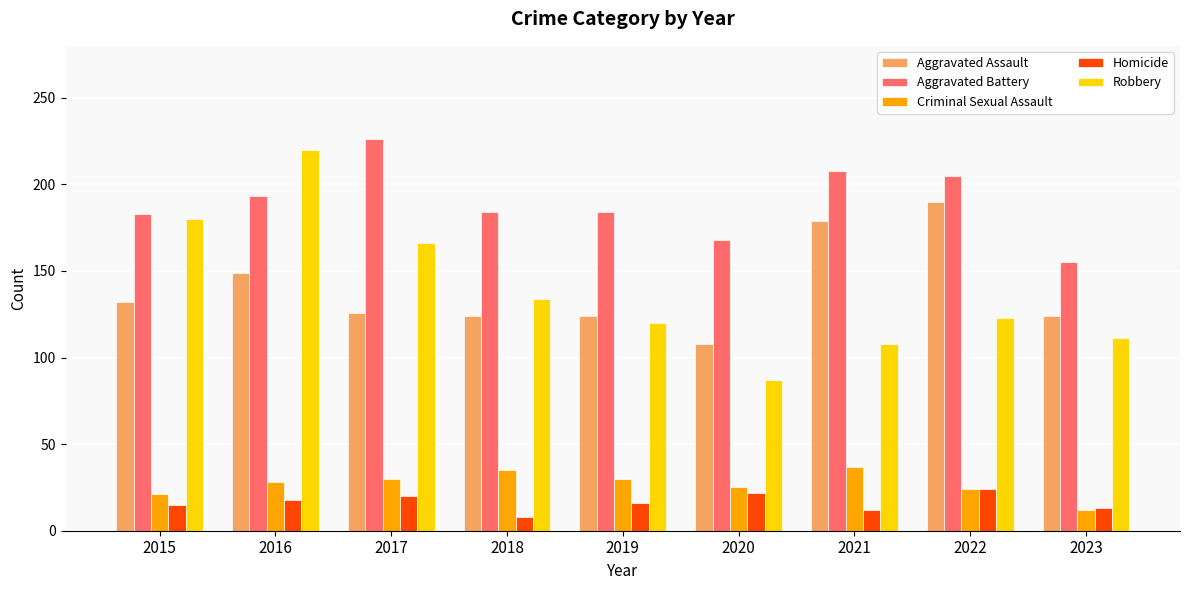

Which series changed the most between 2018 and 2019?

Robbery